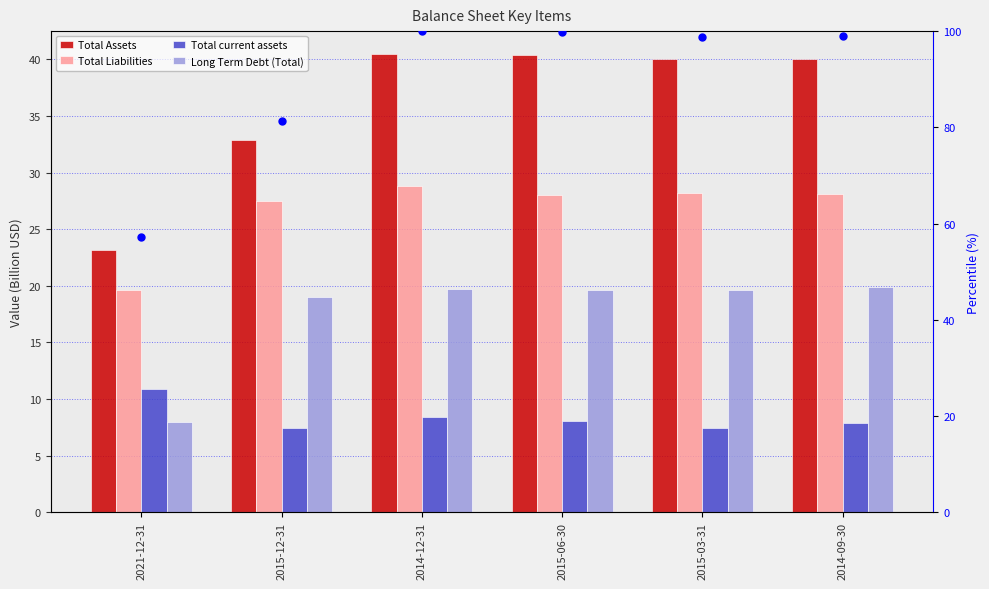

What is the total value across all series at 2015-12-31?

168.0